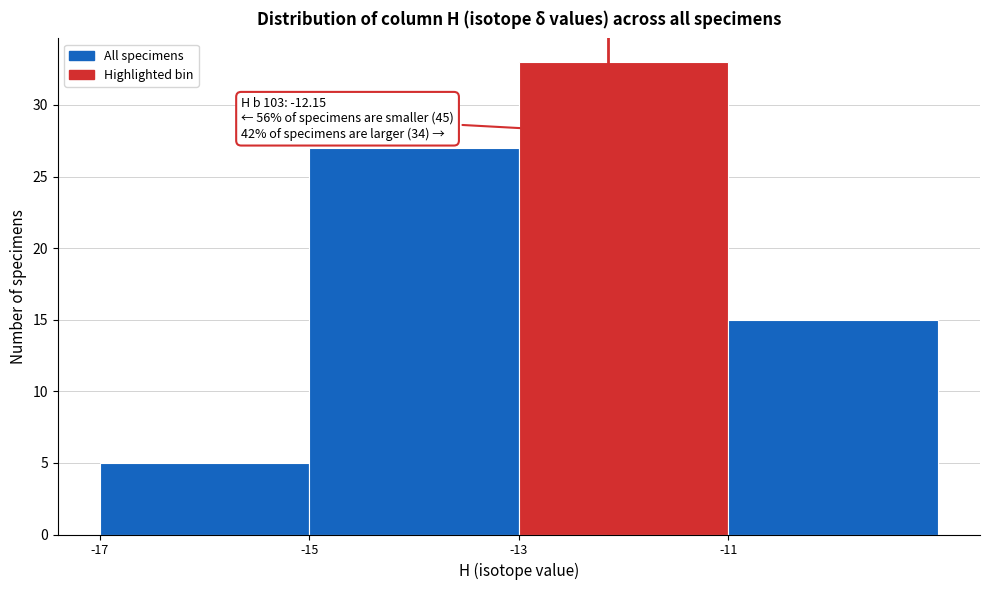

Which range on the x-axis has the tallest bar?

-13 to -11